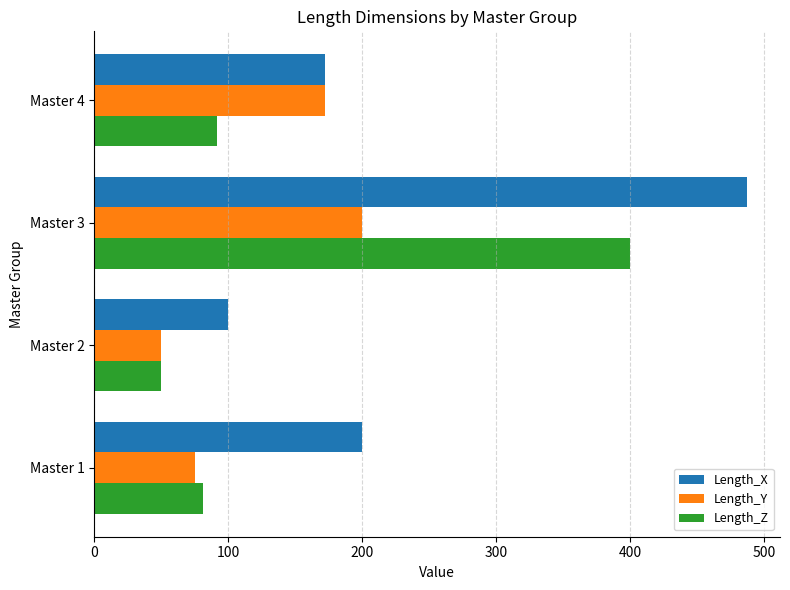

What is the difference between the Length_X values at Master 2 and Master 3?

387.5